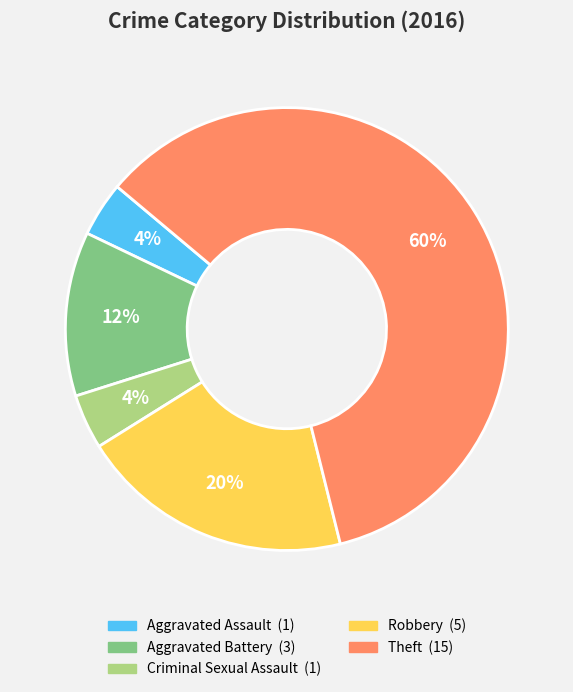

Which slice is the largest?

Theft